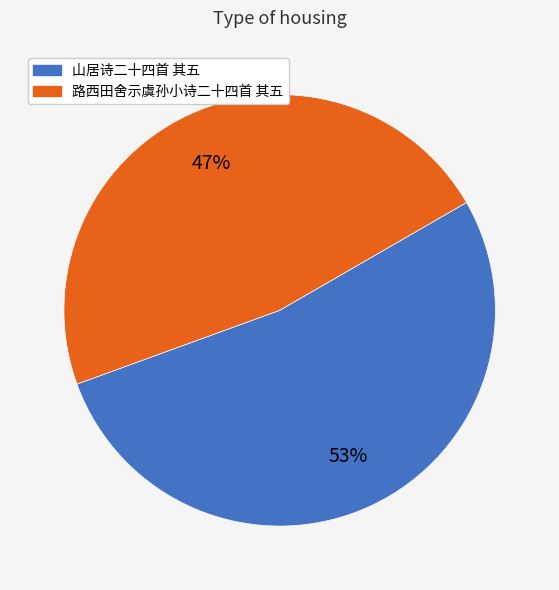

To the nearest percent, what percentage of the pie is 路西田舍示虞孙小诗二十四首 其五?

47%